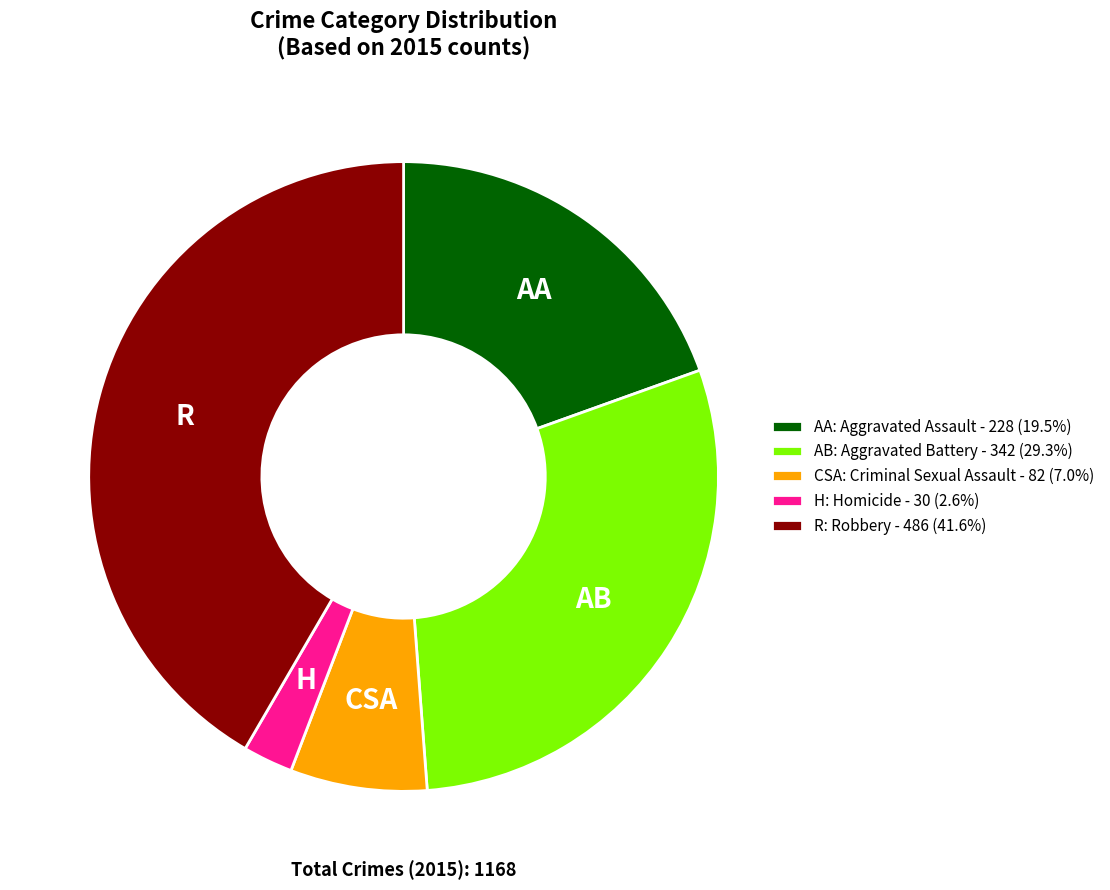

How many segments does this pie chart have?

5